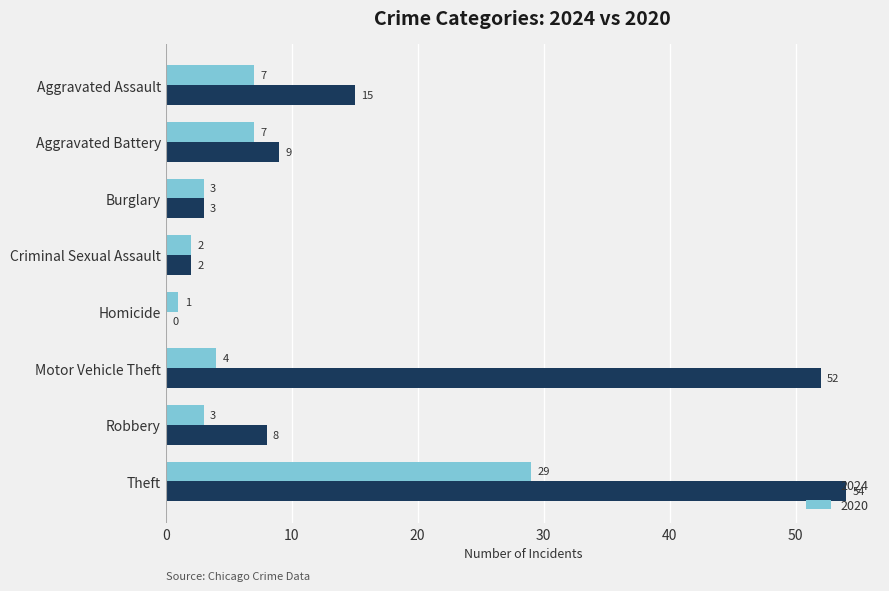

Is it true that 2024 equals 2 at Criminal Sexual Assault?

True